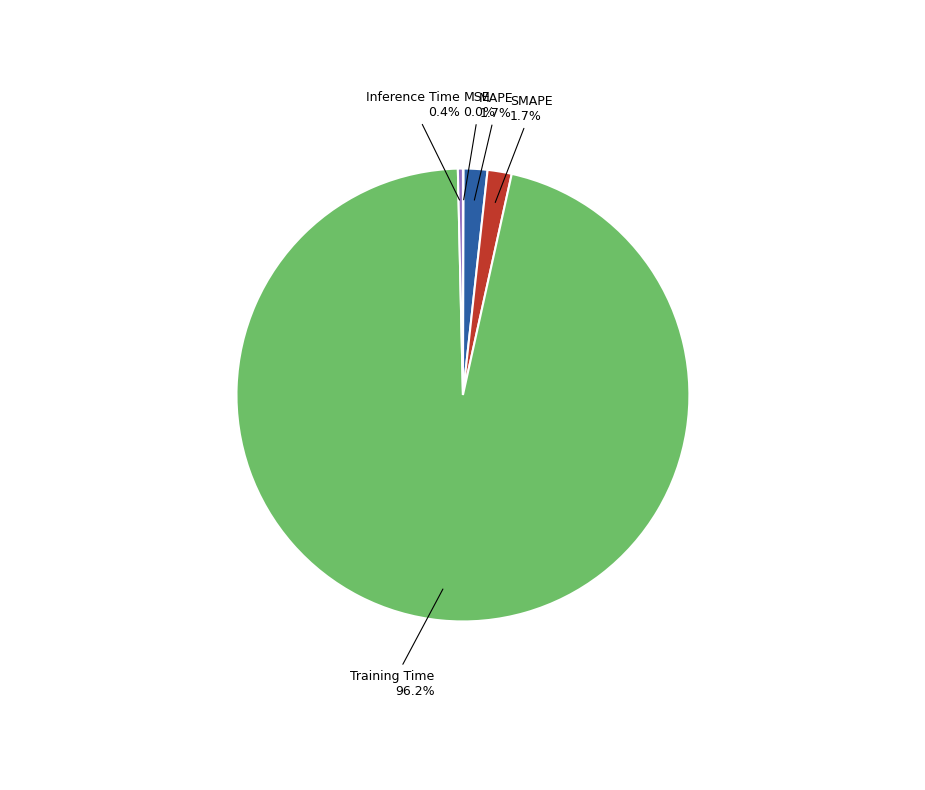

Which has a higher value, Training Time or MAPE?

Training Time